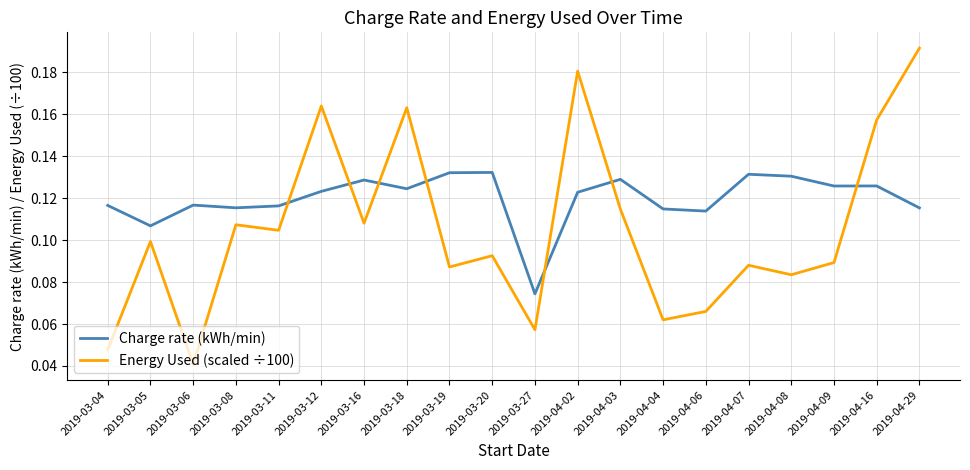

The value of Charge rate (kWh/min) at 2019-04-02 is 0.2. True or false?

False